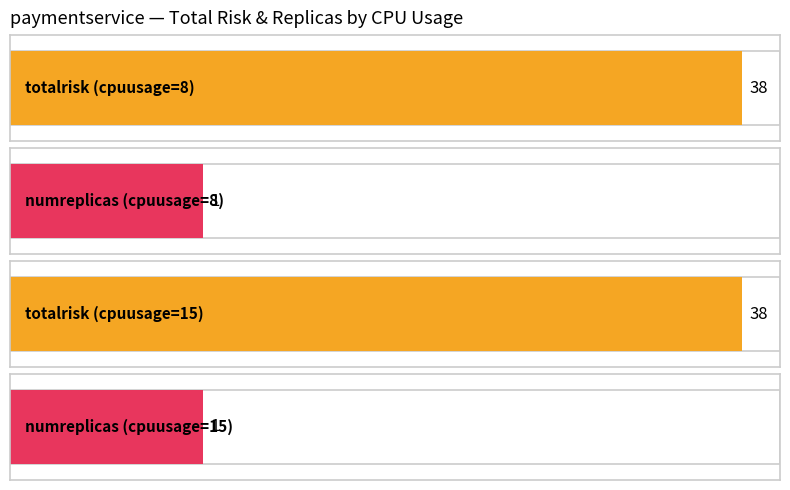

How many distinct data groups are displayed?

2